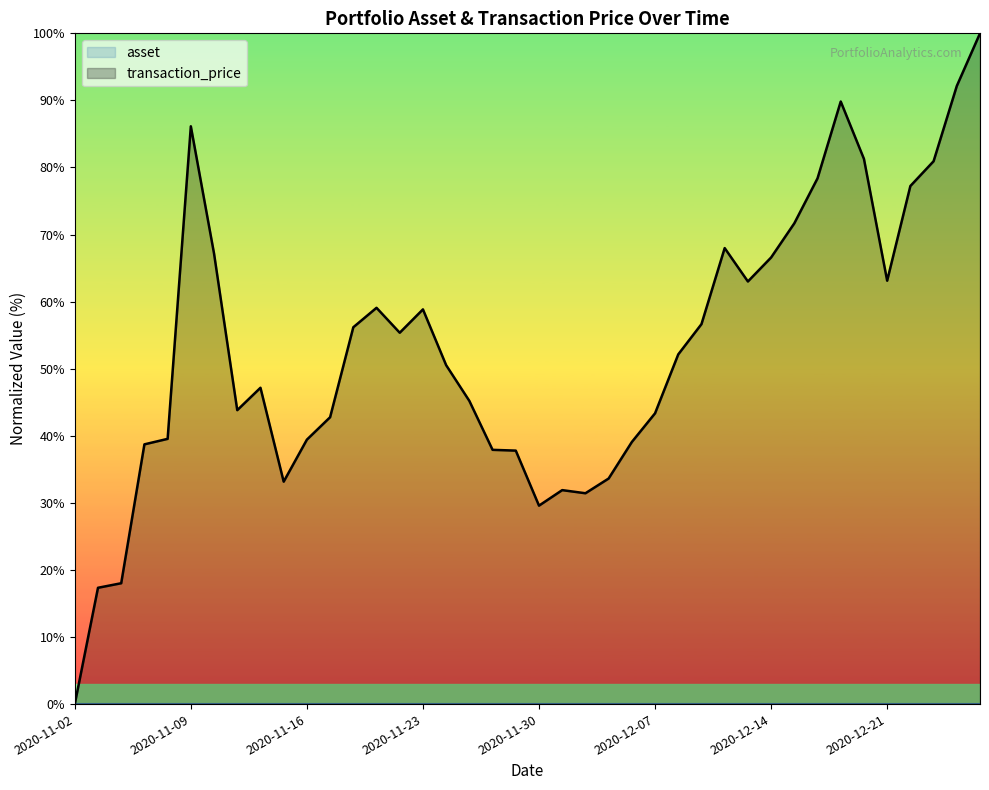

How many values are above zero?

39